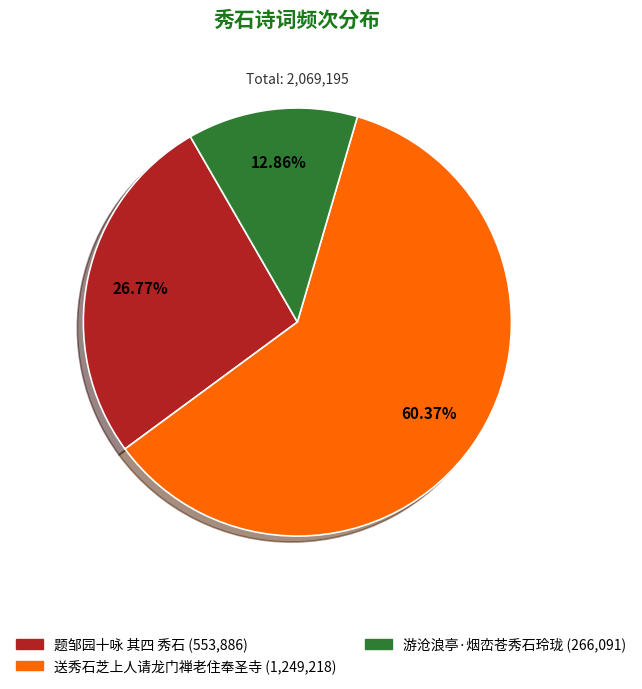

Between 游沧浪亭·烟峦苍秀石玲珑 and 题邹园十咏 其四 秀石, which is larger?

题邹园十咏 其四 秀石